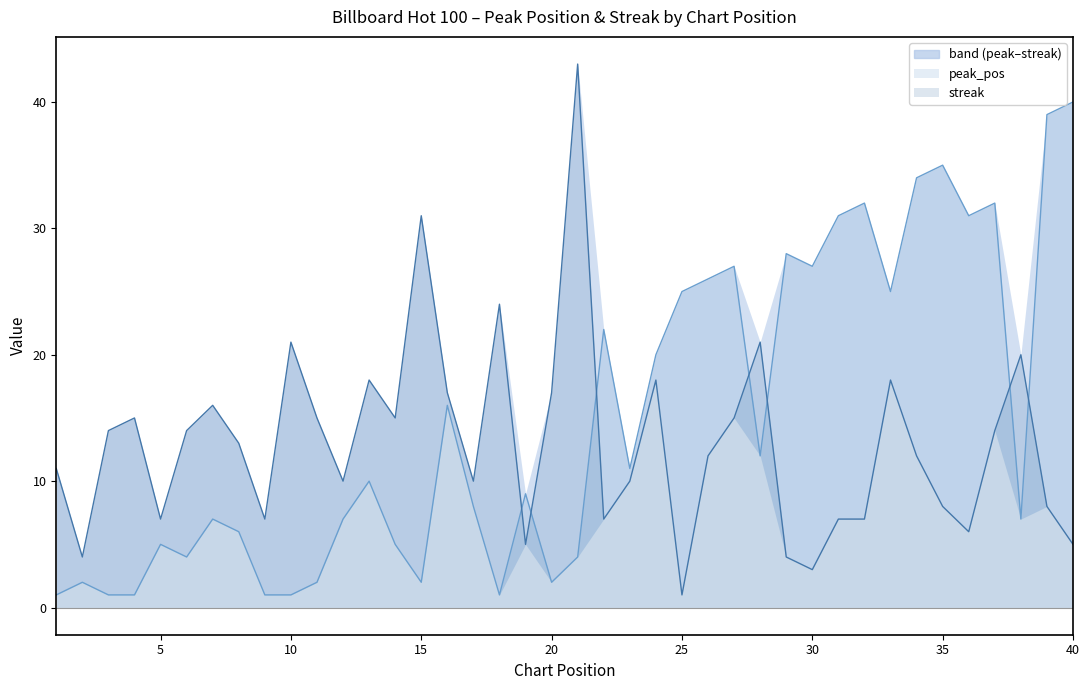

What is the value of the streak point at the 2nd from the left?

4